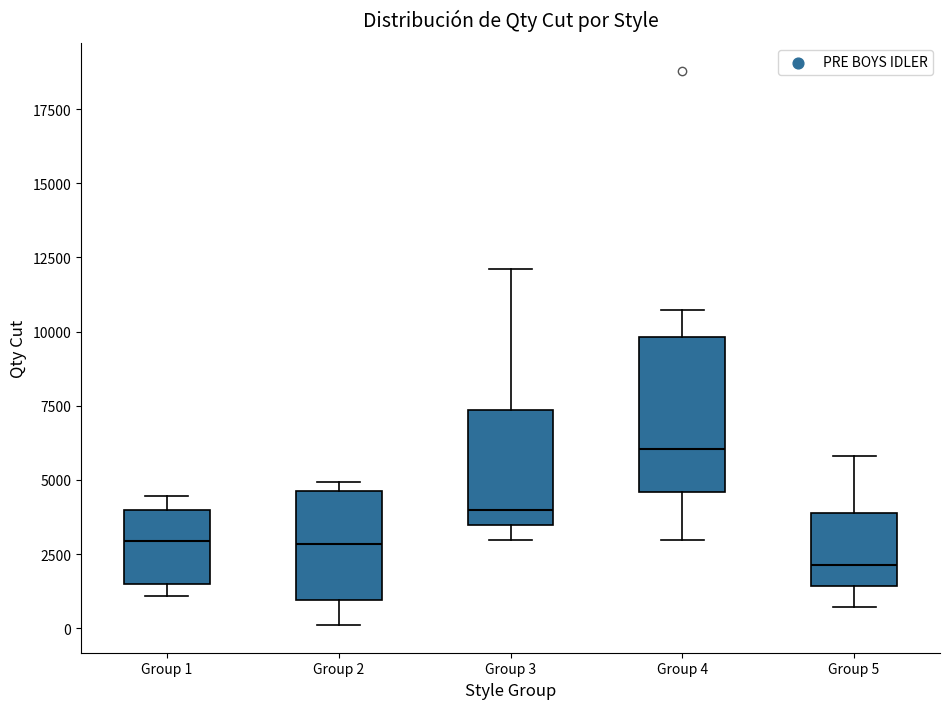

Where is the upper edge of the box for Group 3 on the y-axis? The values are not printed on the chart, so give them approximately, as read against the axis.

7500